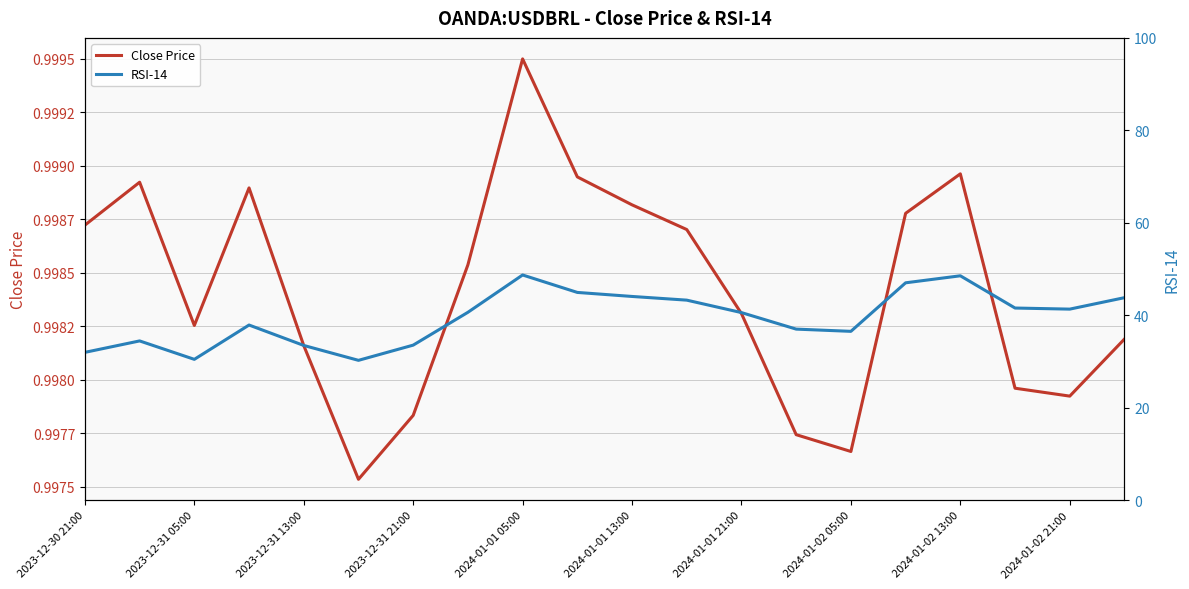

Does the chart display data point markers on the line(s)?

No